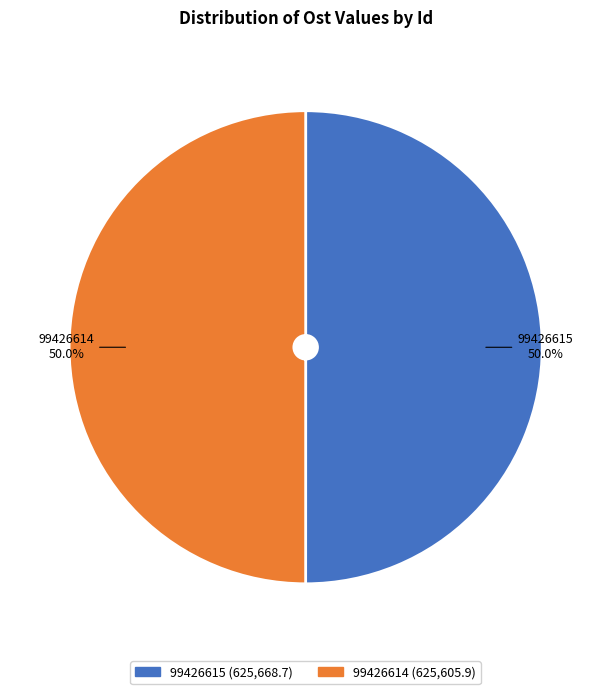

What percentage is NOT represented by 99426615?

50.0%